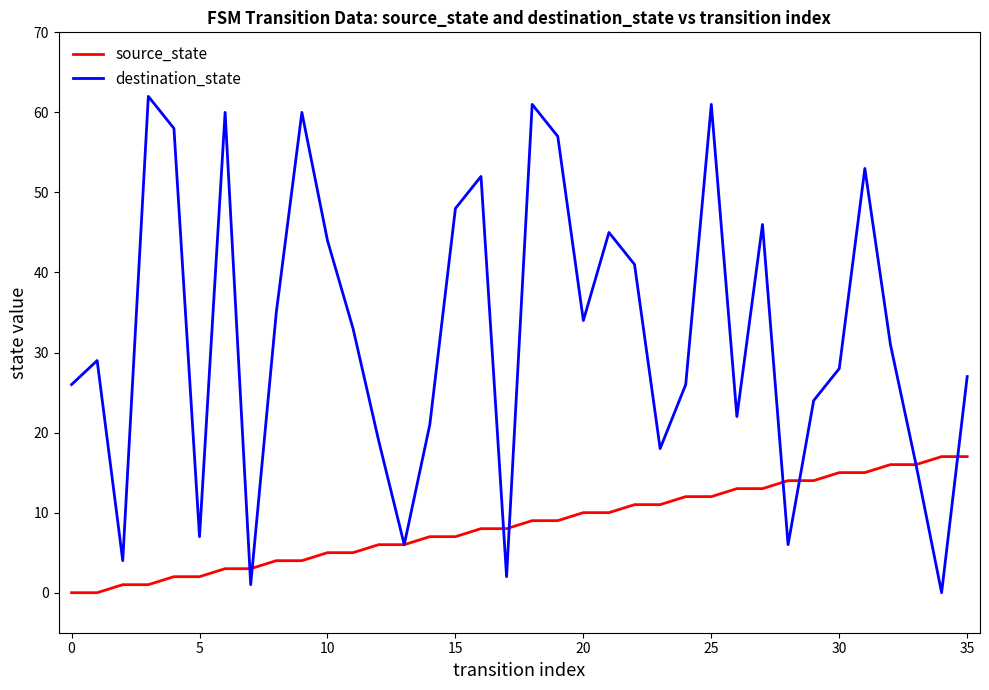

What is the maximum value for destination_state?

62